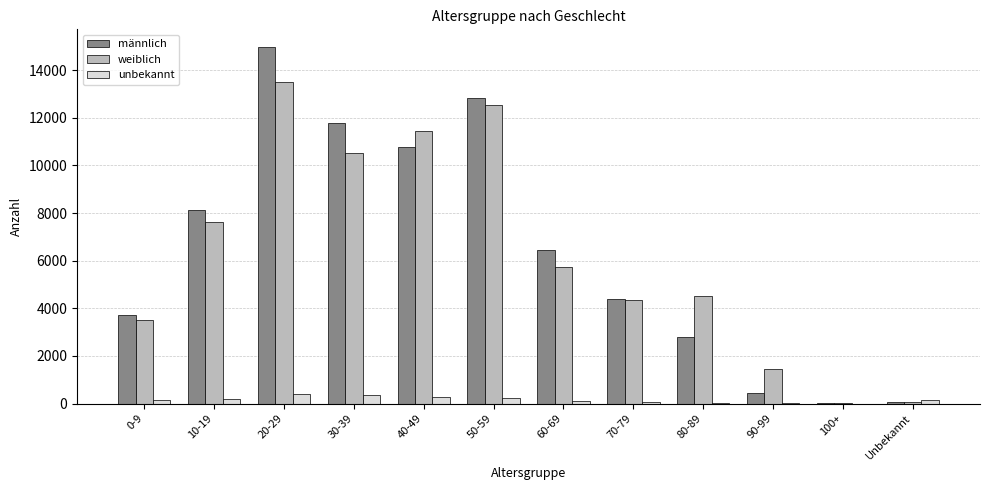

Count the number of data series in this chart.

3